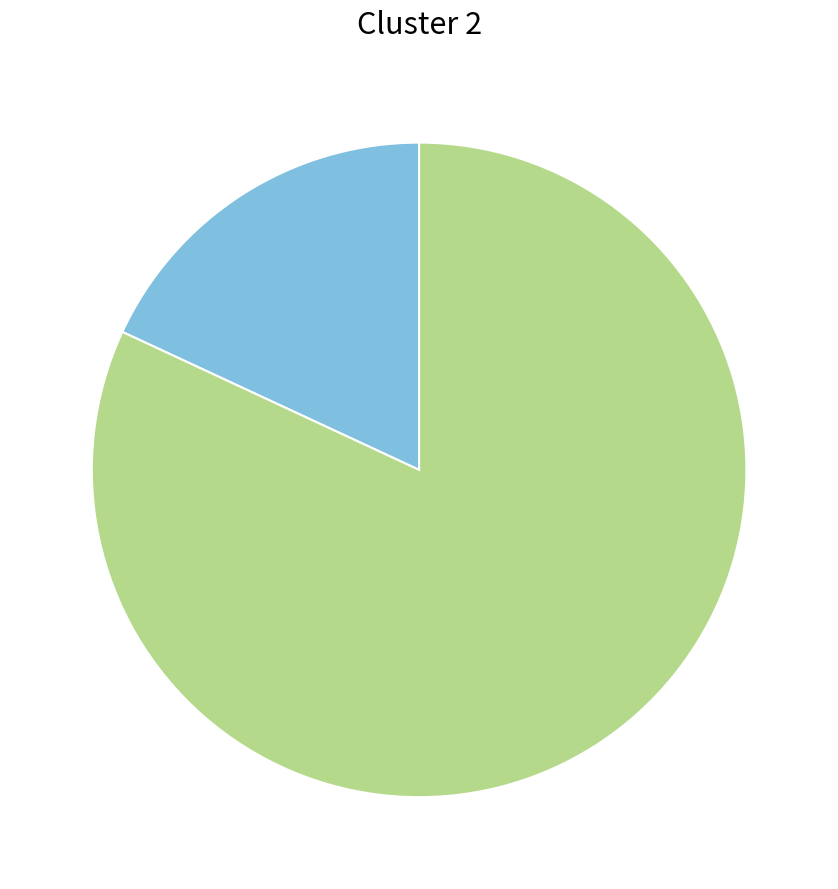

How many segments does this pie chart have?

2